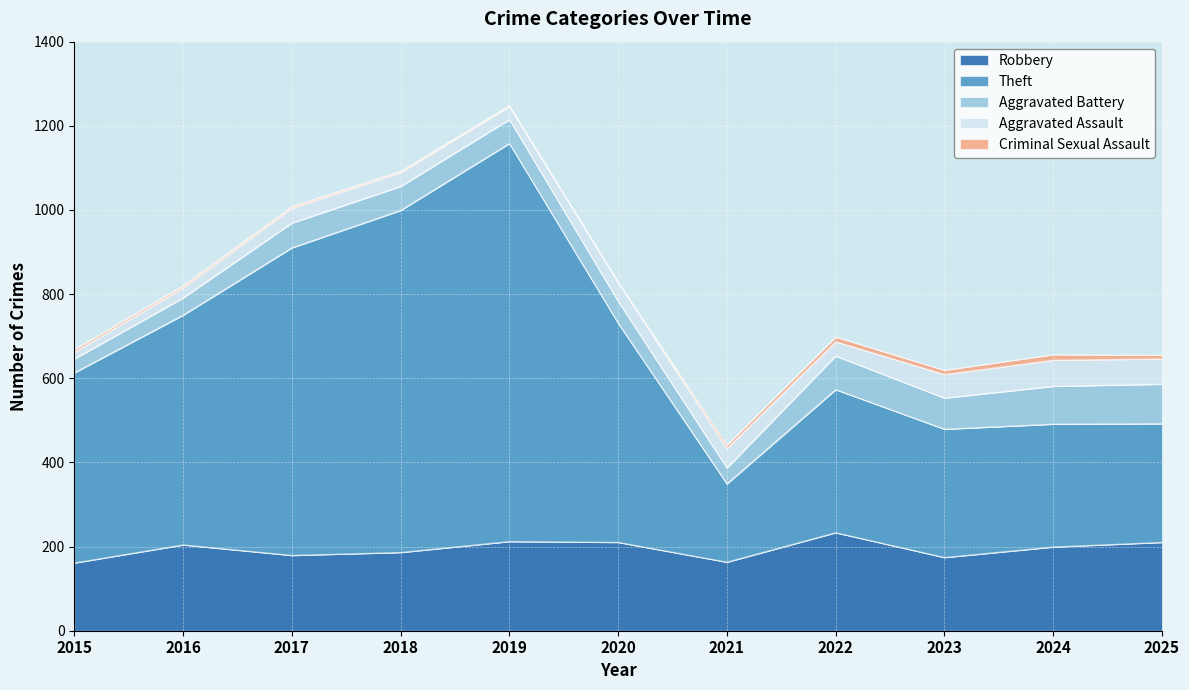

True or false: Theft has more than 0 points higher than both neighbors.

True